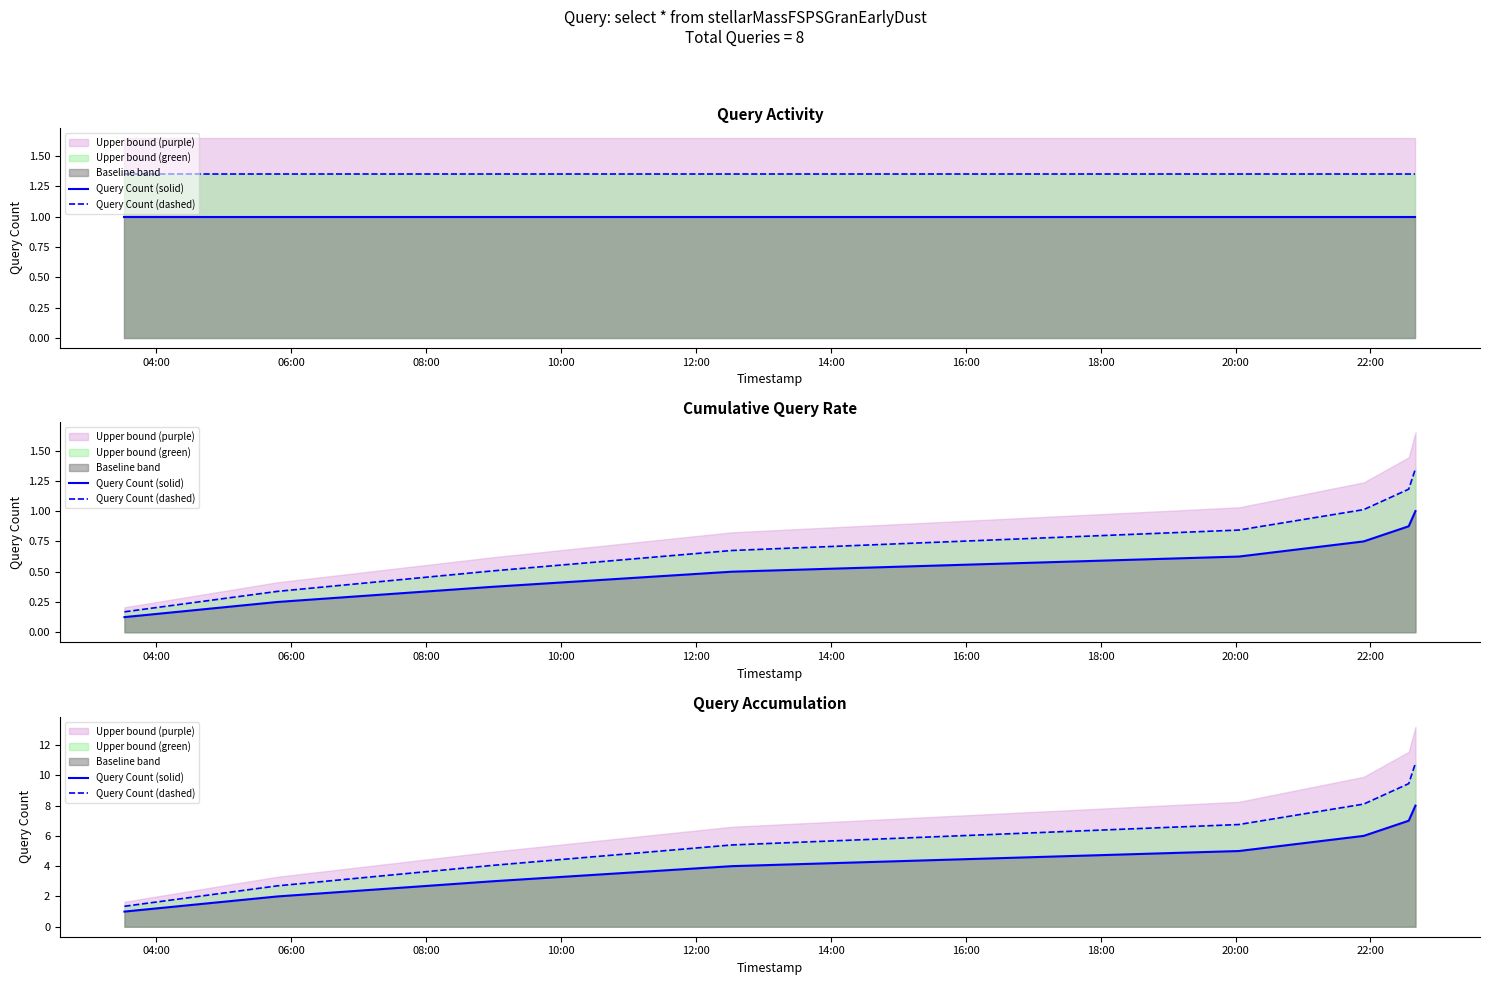

What position from the left is 06:00?

2